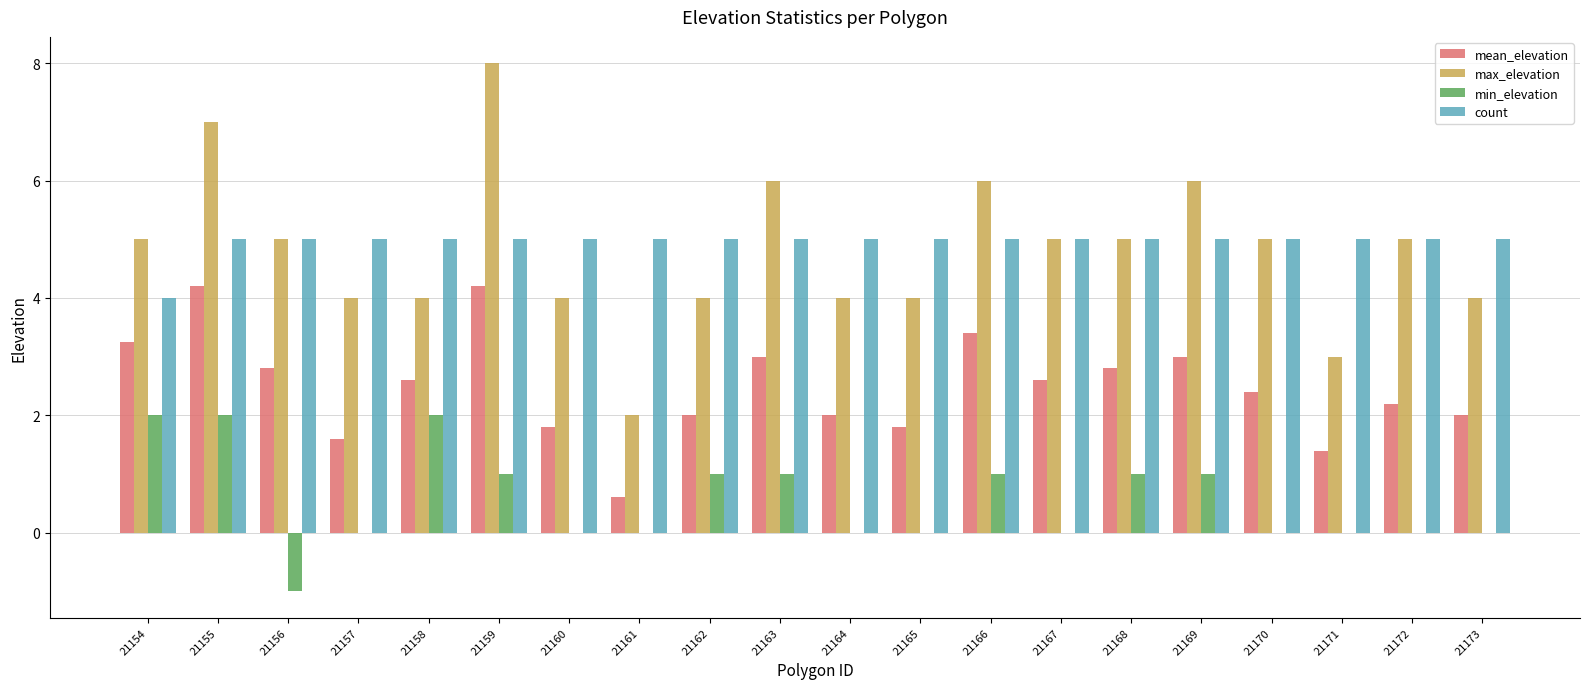

At which label is count closest to 4?

21154